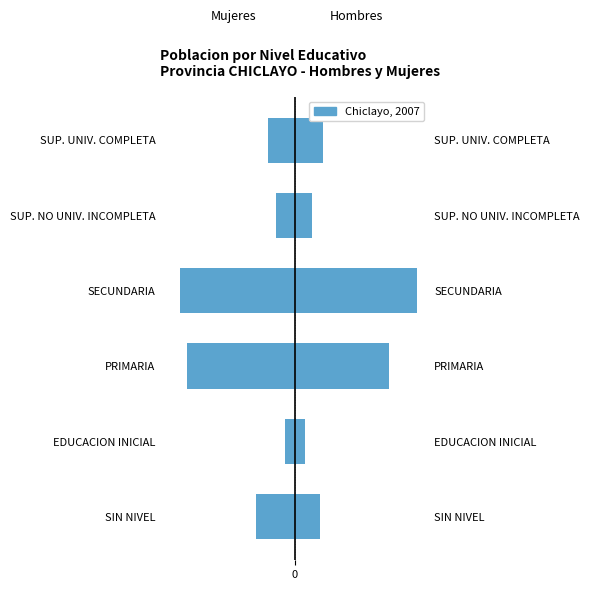

At which category is the sum across all series the highest?

SECUNDARIA